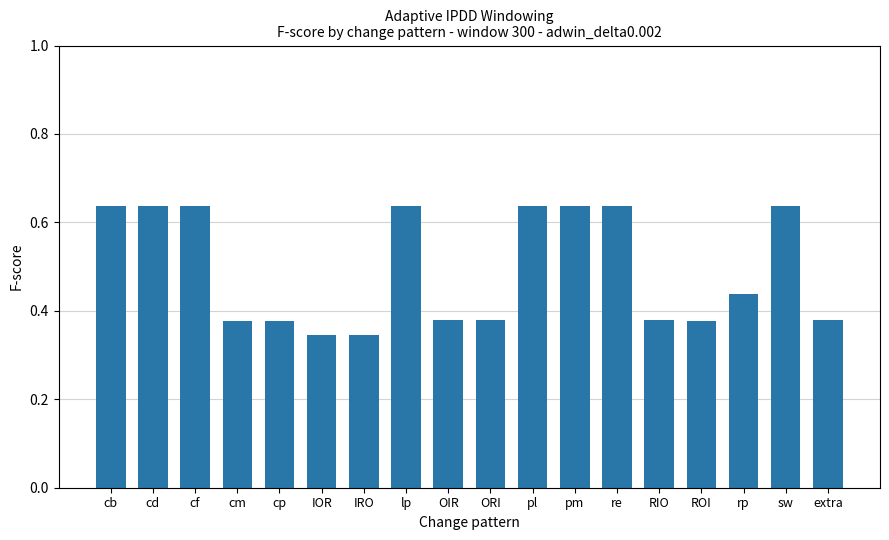

What is the sum of all values?

8.9